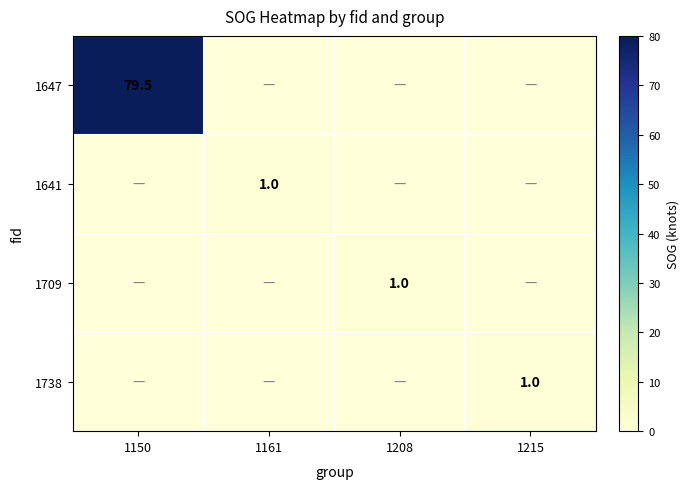

Is it true that 1641 equals 0.0 at 1215?

True